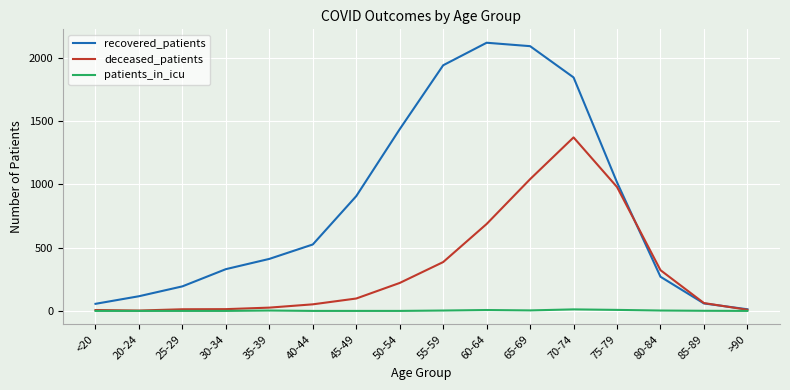

Which series has the largest range (max minus min)?

recovered_patients